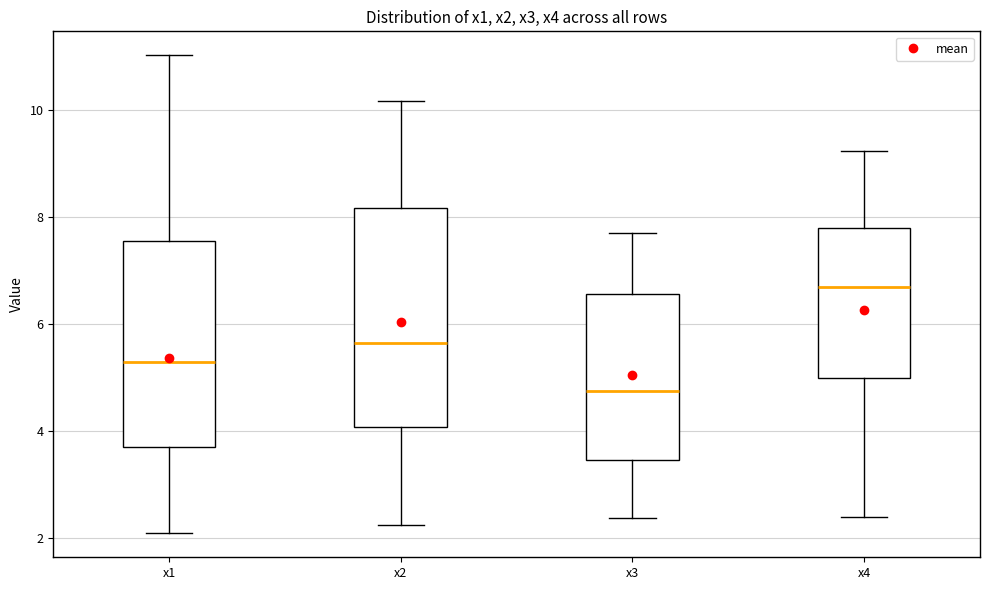

Comparing the boxes themselves (not the whiskers), which one is the tallest?

x2